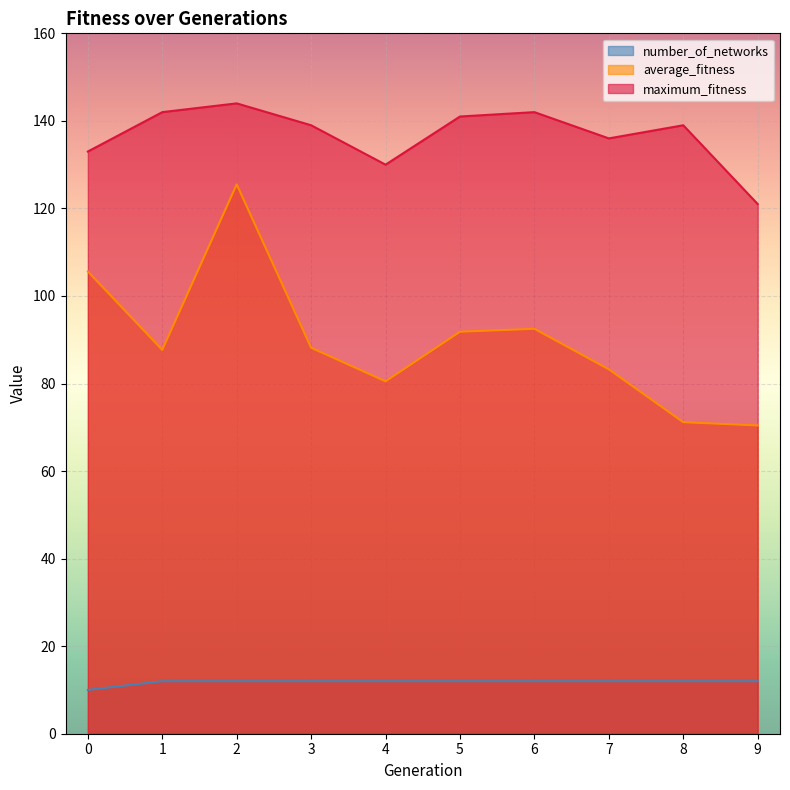

The value of average_fitness at 9 is 70.4. True or false?

True